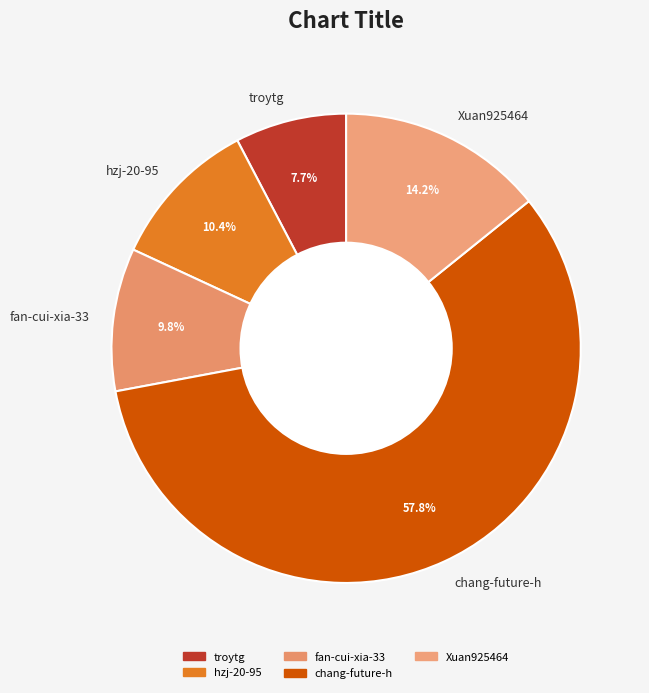

What portion of the pie excludes fan-cui-xia-33?

90.2%